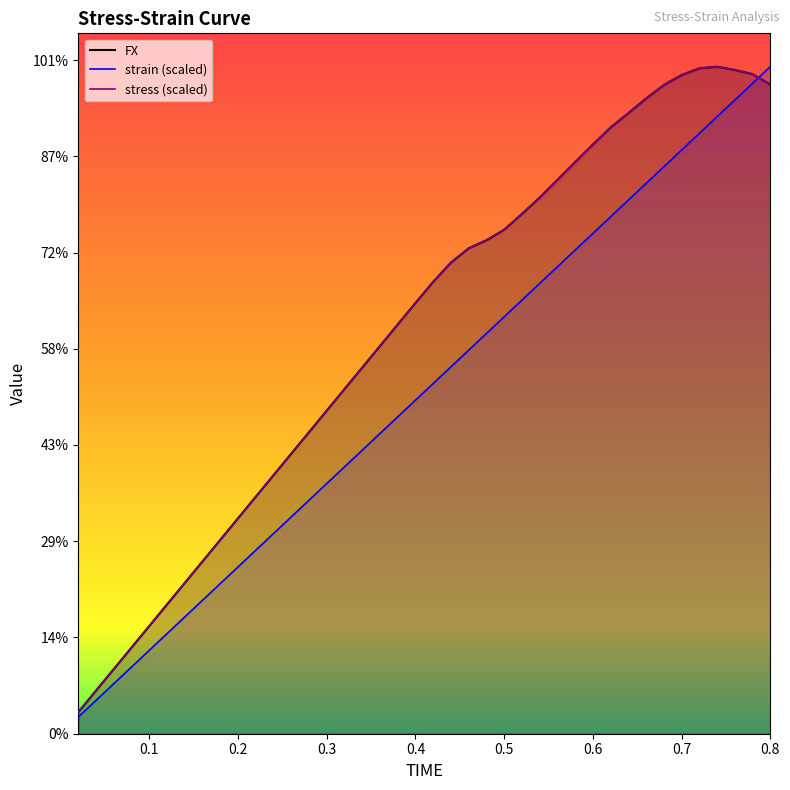

Where do stress and strain first cross each other?

0.78 and 0.8